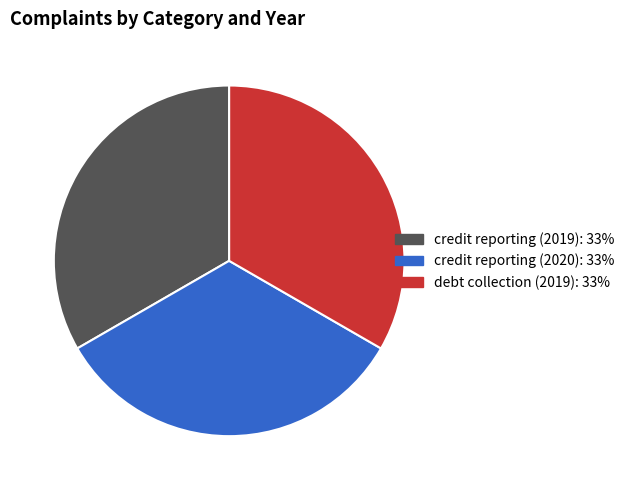

Is debt collection (2019) the majority of the pie?

No